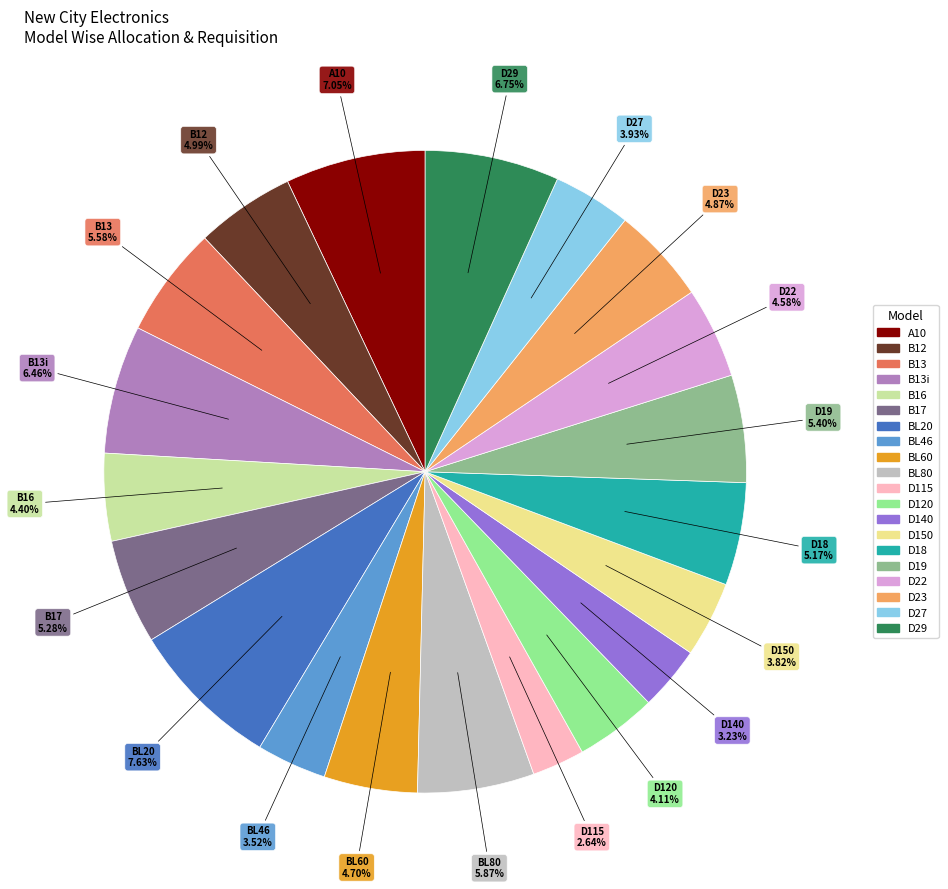

Is there a majority slice in this chart?

No